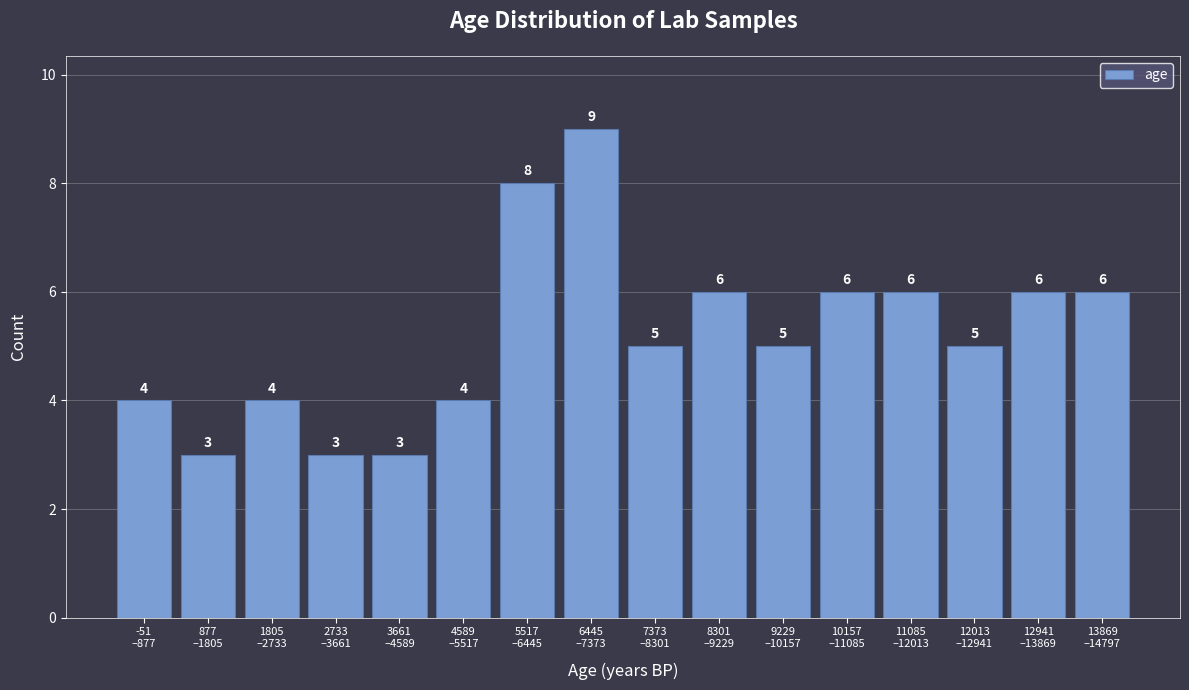

Reading left to right, what are all the values shown in this chart?

4	3	4	3	3	4	8	9	5	6	5	6	6	5	6	6